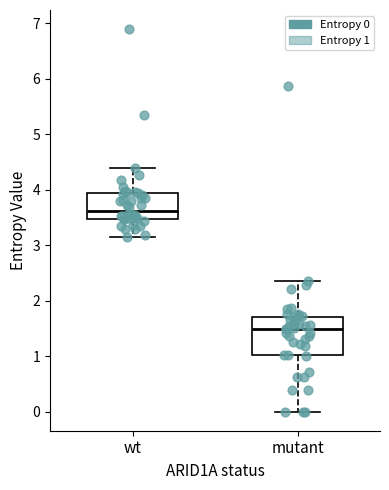

Comparing the boxes themselves (not the whiskers), which one is the tallest?

mutant